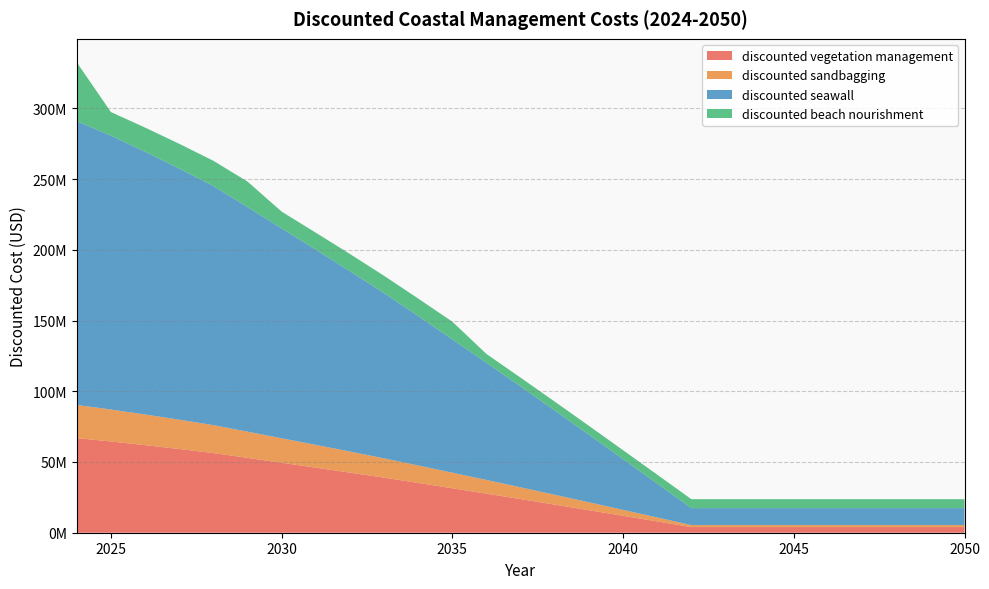

Reading right to left, what are all the values shown in this chart?

discounted vegetation management: 4000000.0	4000000.0	4000000.0	4000000.0	4000000.0	4000000.0	4000000.0	4000000.0	4000000.0	7988035.9	11964143.5	15928358.4	19864898.8	23766068.4	27624322.5	31432296.4	35213799.8	38934325.2	42510707.5	46006627.9	49461094.8	52922942.4	56347124.1	59188172.4	61914063.0	64522055.8	66886993.9
discounted sandbagging: 1400000.0	1400000.0	1400000.0	1400000.0	1400000.0	1400000.0	1400000.0	1400000.0	1400000.0	2795812.6	4187450.2	5574925.4	6952714.6	8318124.0	9668512.9	11001303.8	12324829.9	13627013.8	14878747.6	16102319.8	17311383.2	18523029.8	19721493.4	20715860.4	21669922.1	22582719.5	23410447.9
discounted seawall: 12000000.0	12000000.0	12000000.0	12000000.0	12000000.0	12000000.0	12000000.0	12000000.0	12000000.0	23964107.7	35892430.4	47785075.2	59594696.4	71298205.3	82872967.5	94296889.3	105641399.5	116802975.7	127532122.4	138019883.8	148383284.4	158768827.3	169041372.2	177564517.3	185742189.1	193566167.3	200660981.8
discounted beach nourishment: 6315616.8	6315616.8	6315616.8	6315616.8	6315616.8	6315616.8	6315616.8	6315616.8	6315616.8	6315616.8	6296726.6	6277892.9	6252881.4	6221772.6	6184664.6	12457289.7	12370694.8	12272514.7	12138985.8	11995045.3	11852811.6	18039466.0	17843190.9	17476190.9	17099991.1	16715533.8	41554410.5